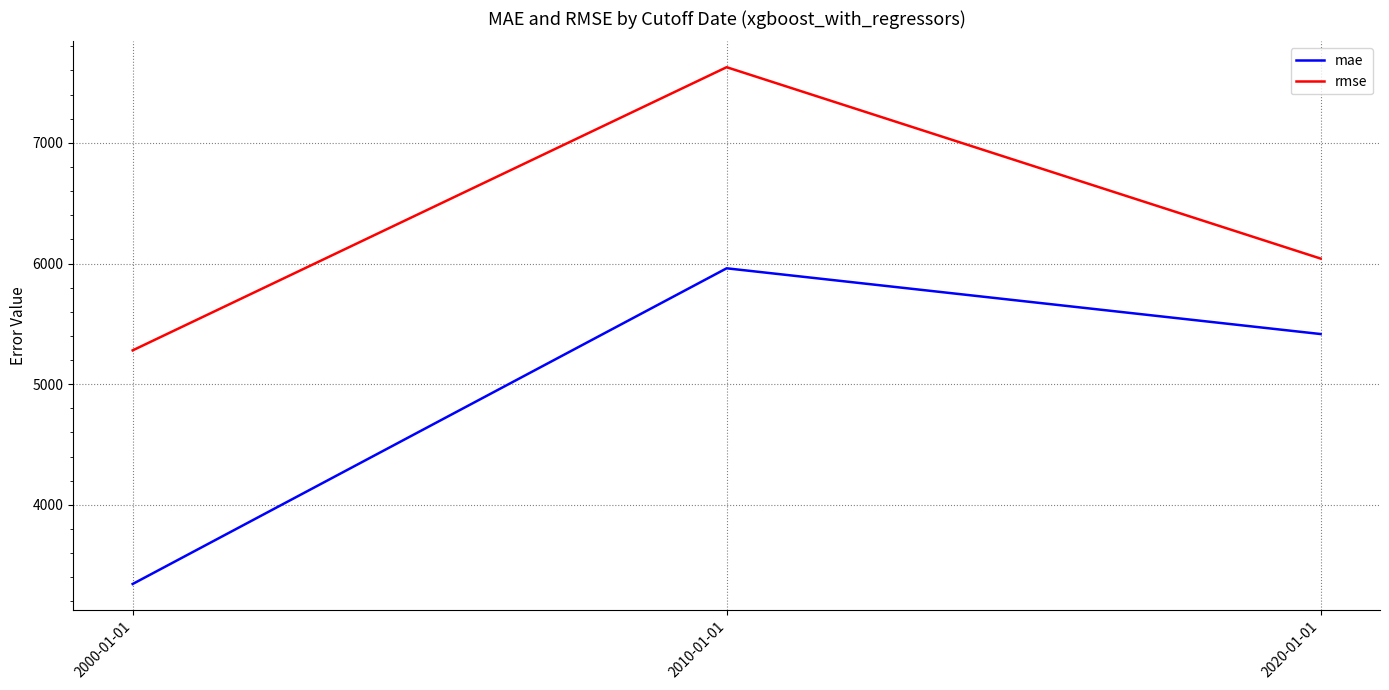

List the labels in order of mae value, largest first.

2010-01-01, 2020-01-01, 2000-01-01